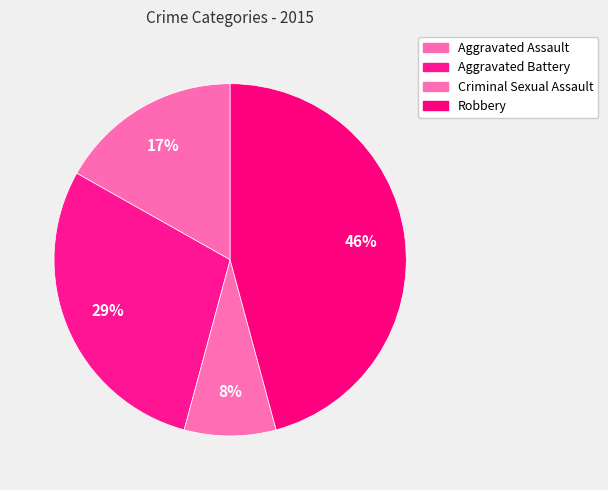

How many segments does this pie chart have?

4